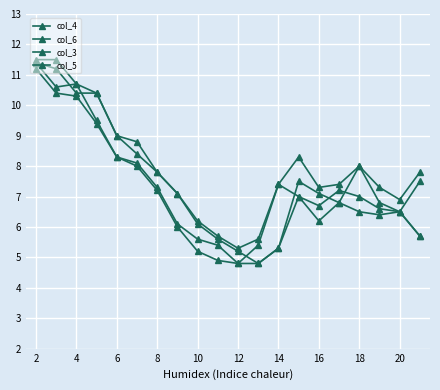

What is the maximum value for col_4?

11.5